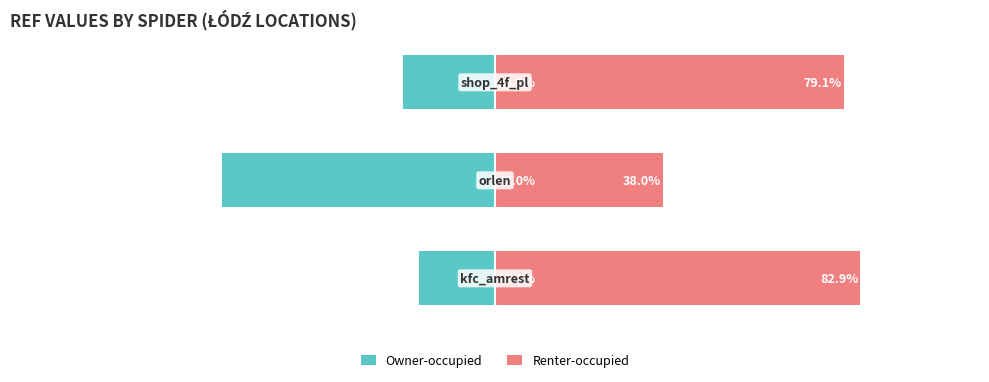

What are all the series names shown in the legend?

Owner-occupied, Renter-occupied